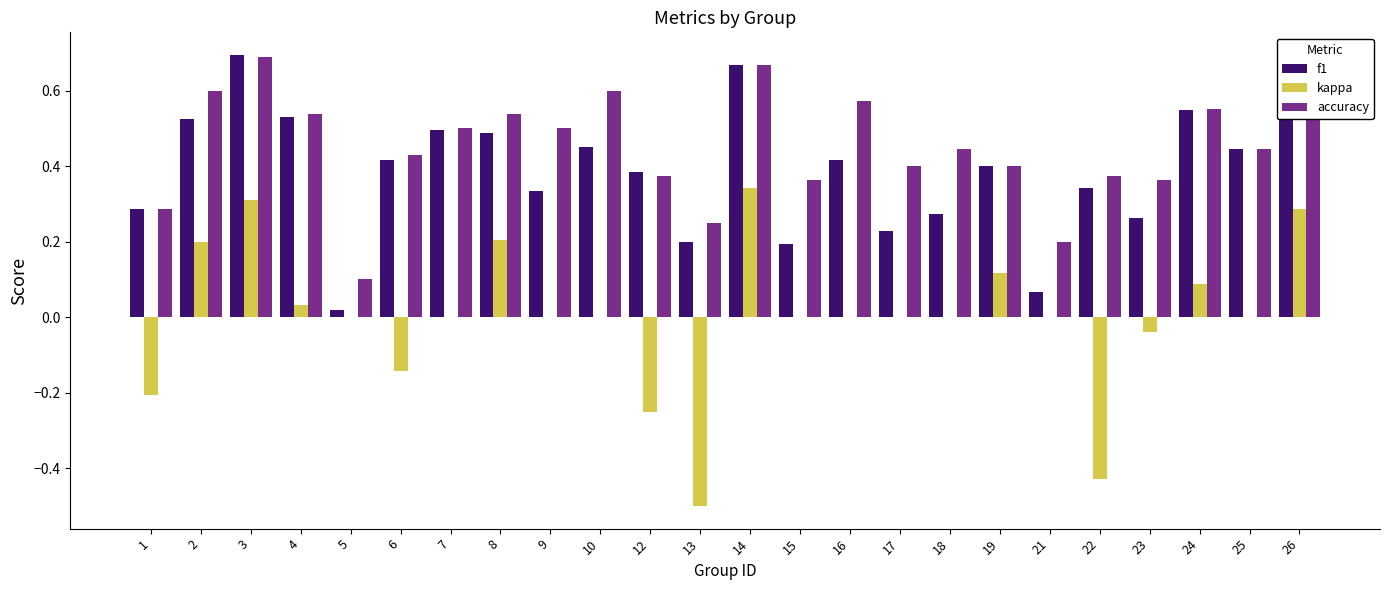

The value of kappa at 12 is -0.2. True or false?

True